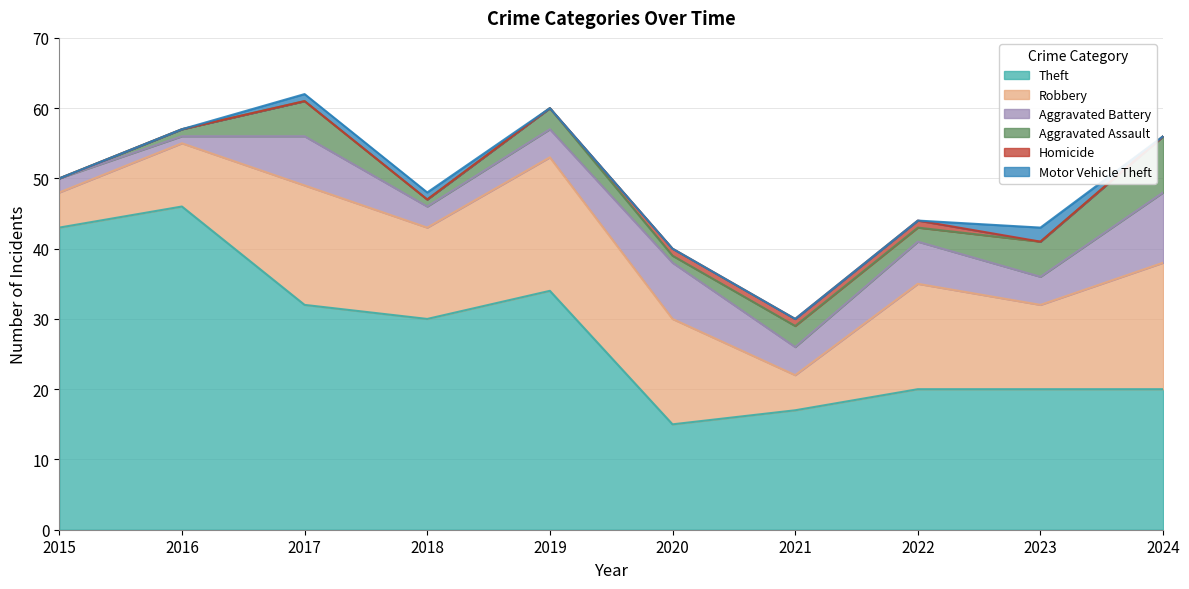

Which category has the highest value across all series?

2016